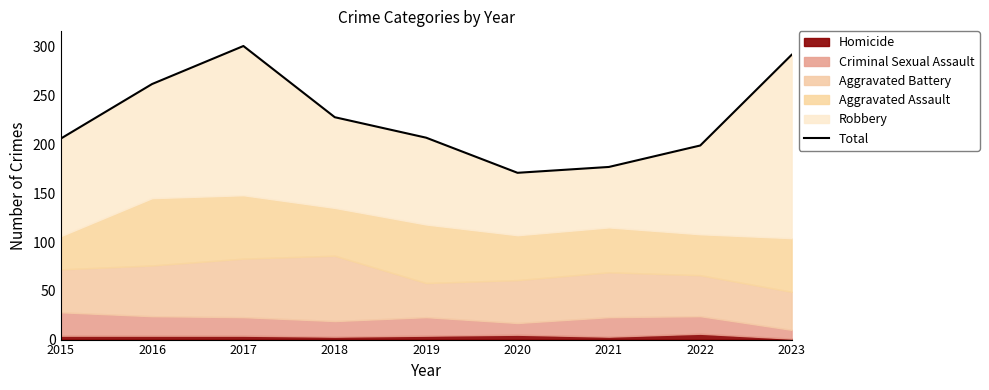

What is the value of the 9th point from the left?

292